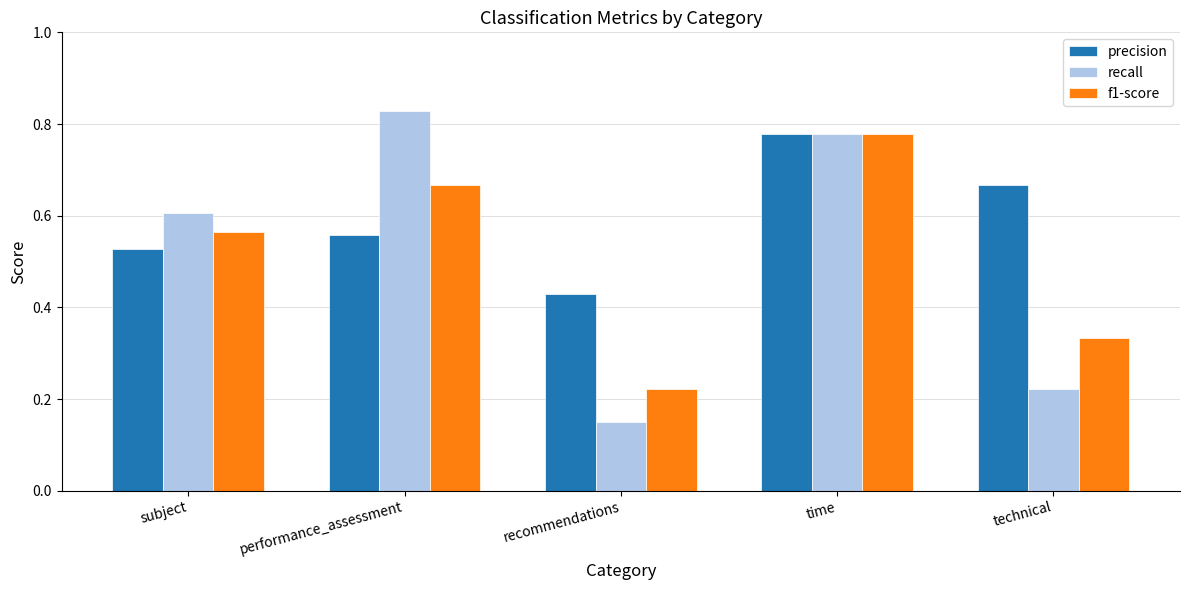

What are all the series names shown in the legend?

precision, recall, f1-score